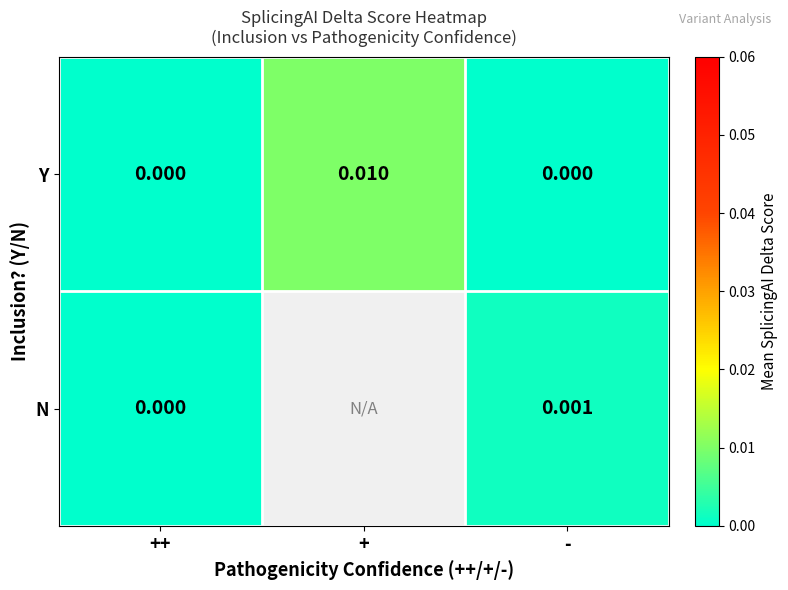

Is the value of Y at - greater than the value of N at -?

No